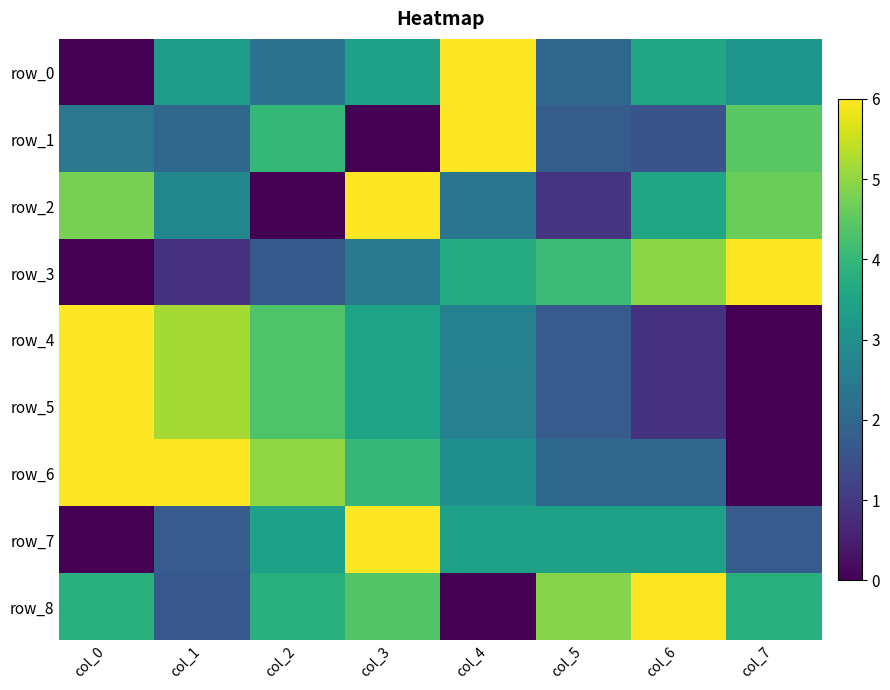

Is it true that row_7 equals 3.4 at col_5?

True